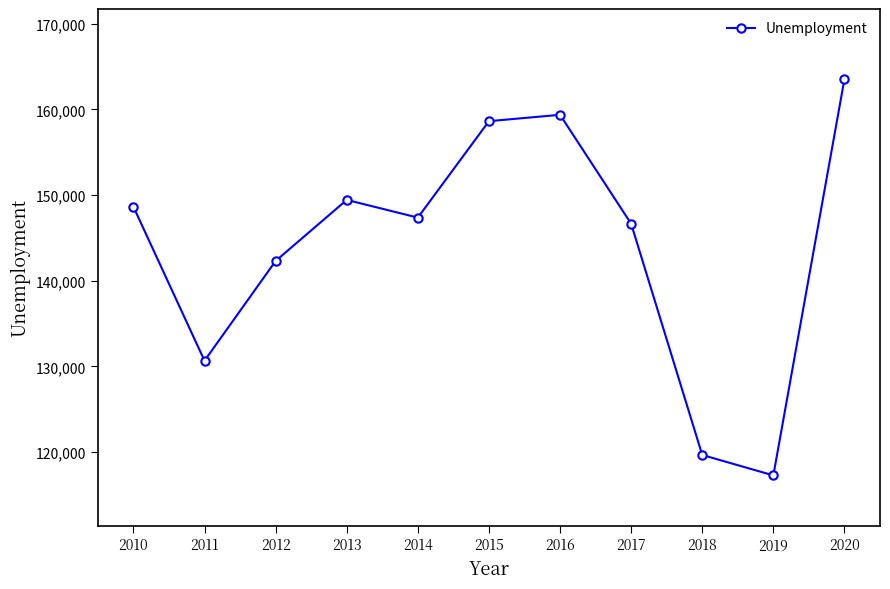

The chart shows a value of 56844 at 2012. True or false?

False